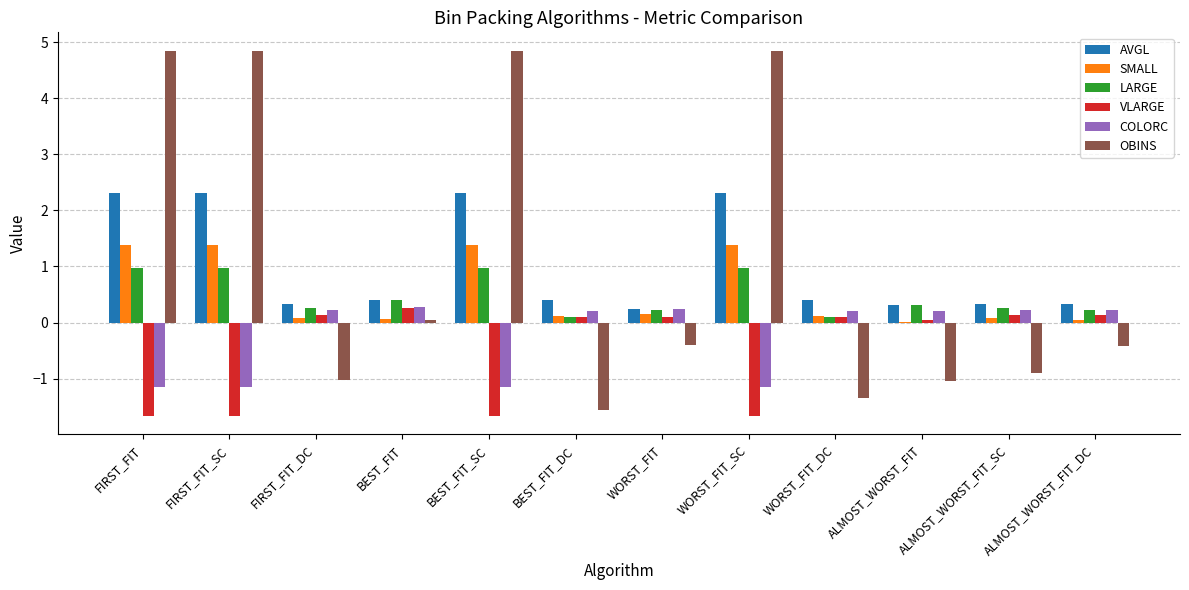

What is the greatest value displayed?

4.8